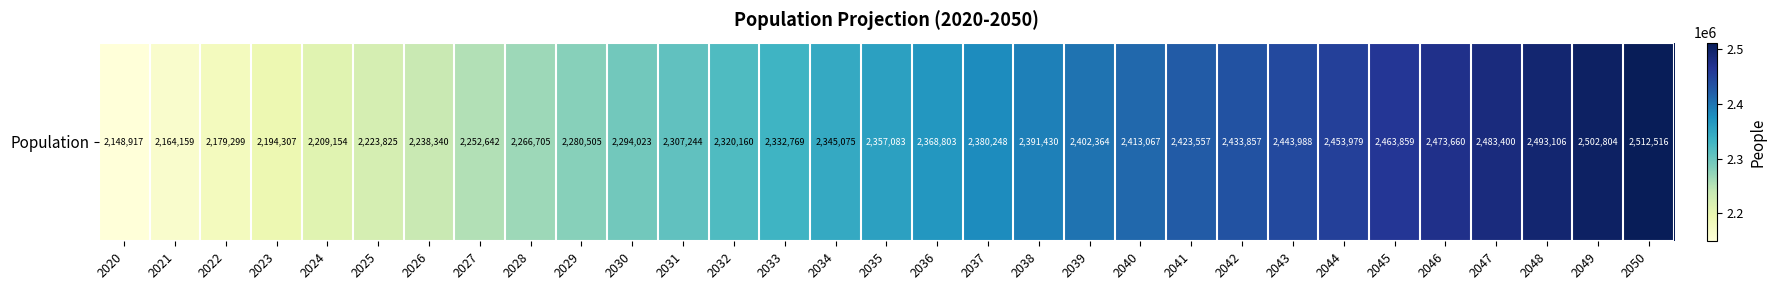

Rank the categories by value from highest to lowest.

2050, 2049, 2048, 2047, 2046, 2045, 2044, 2043, 2042, 2041, 2040, 2039, 2038, 2037, 2036, 2035, 2034, 2033, 2032, 2031, 2030, 2029, 2028, 2027, 2026, 2025, 2024, 2023, 2022, 2021, 2020